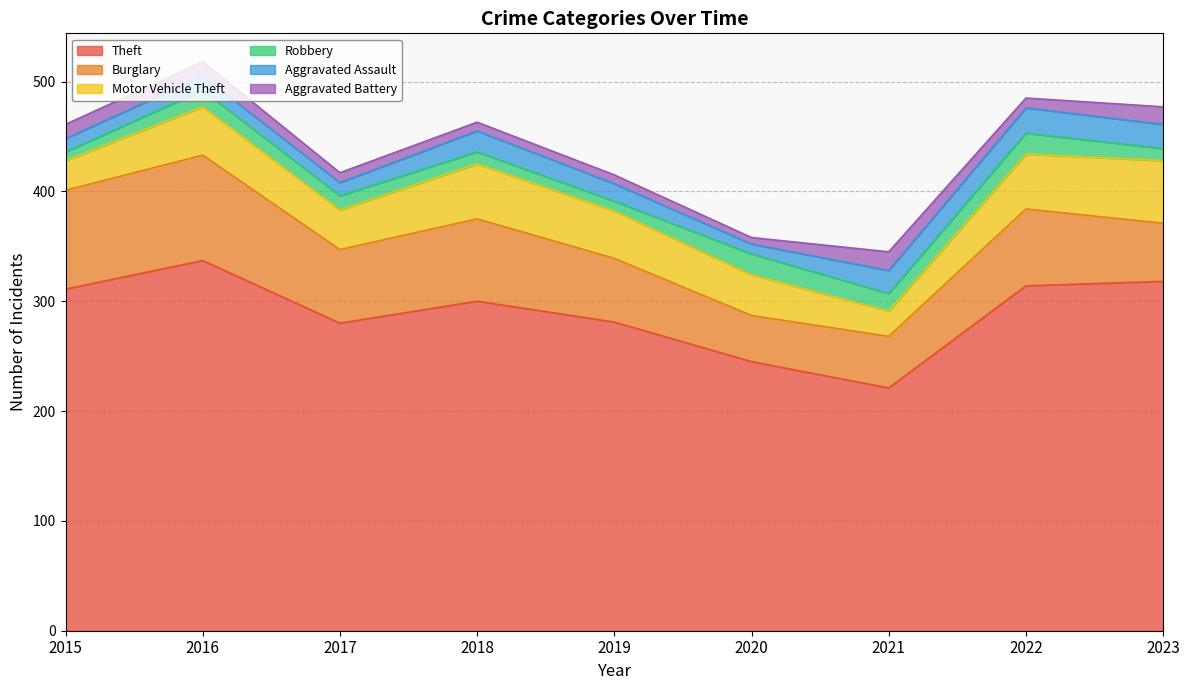

Which category has the lowest value in the Motor Vehicle Theft series?

2021